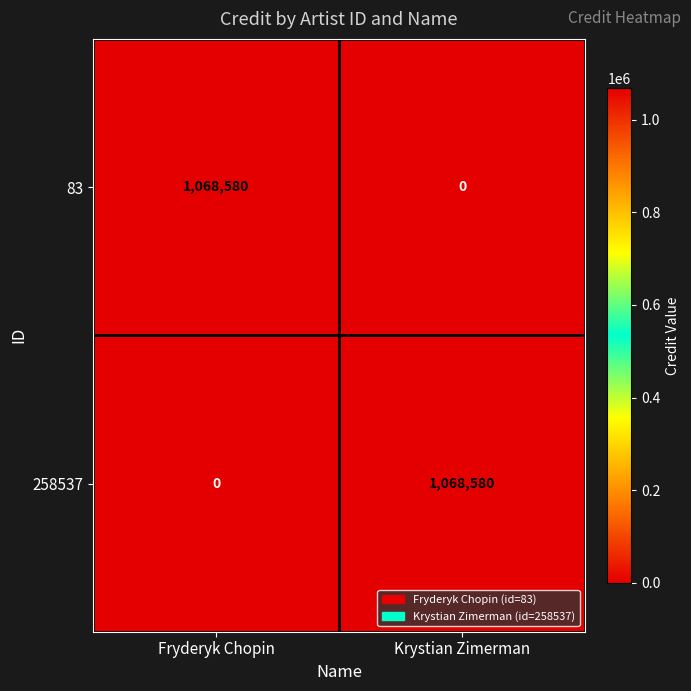

What is the spread (max minus min) of values at Krystian Zimerman?

1068580